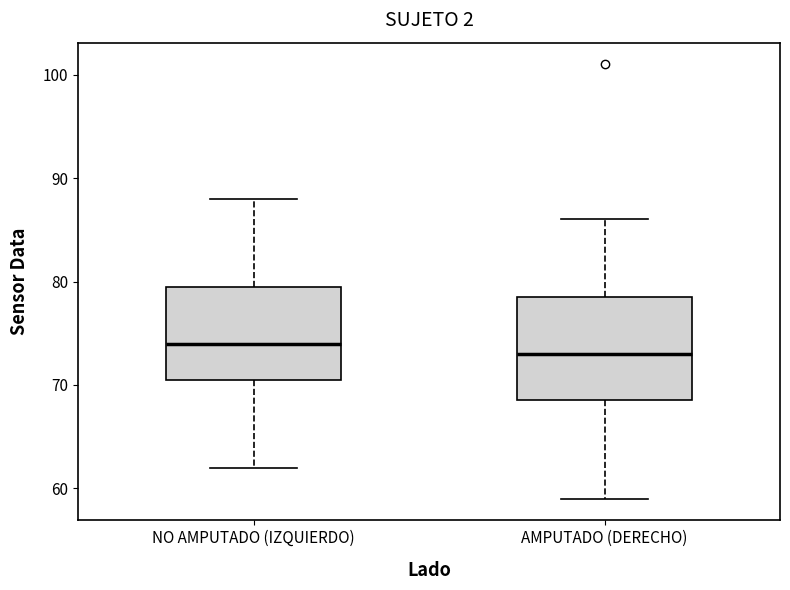

Where is the upper edge of the box for NO AMPUTADO (IZQUIERDO) on the y-axis? The values are not printed on the chart, so give them approximately, as read against the axis.

80